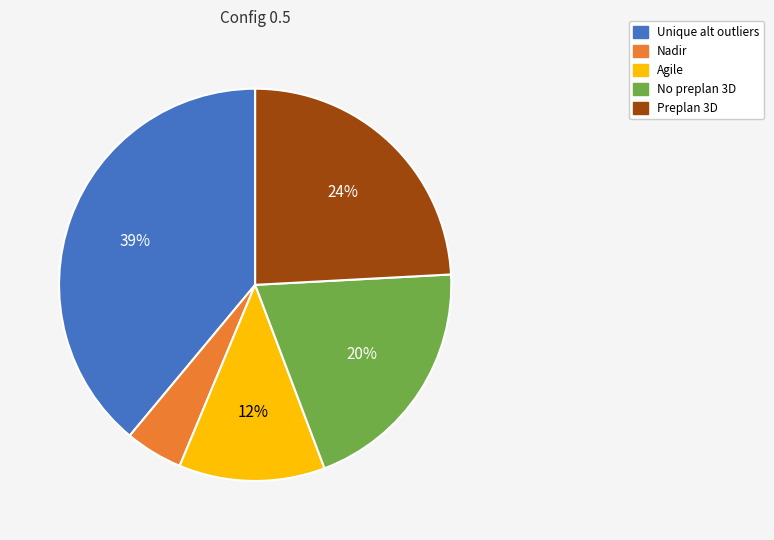

The No preplan 3D slice represents 29% of the pie. True or false?

False